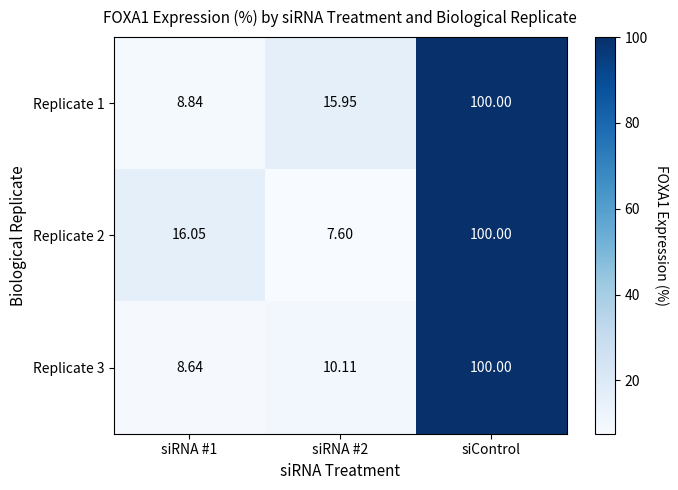

Which series has the largest total across all categories?

Replicate 1